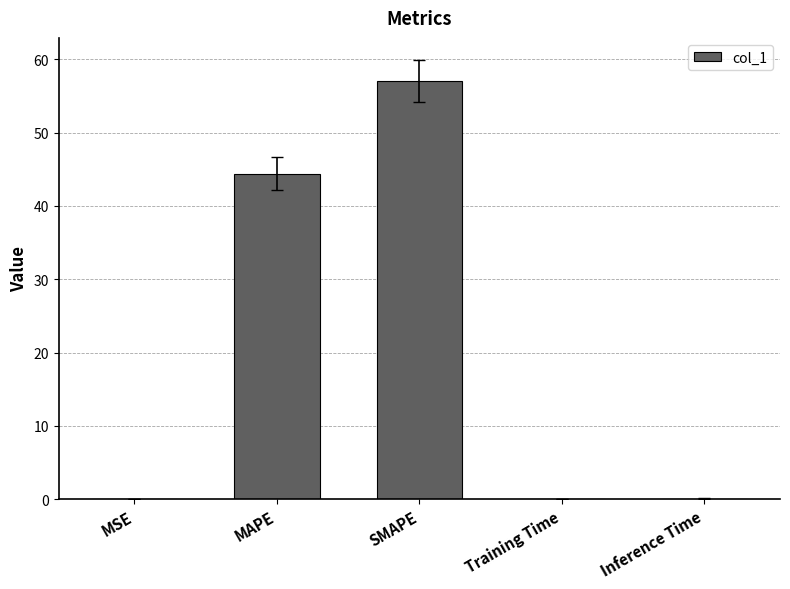

Where is the data nearest to the value 28?

MAPE